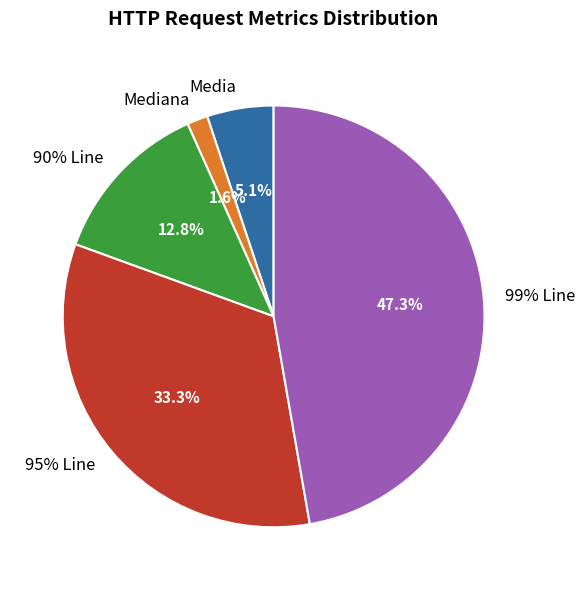

True or false: 90% Line accounts for 13% of the total.

True